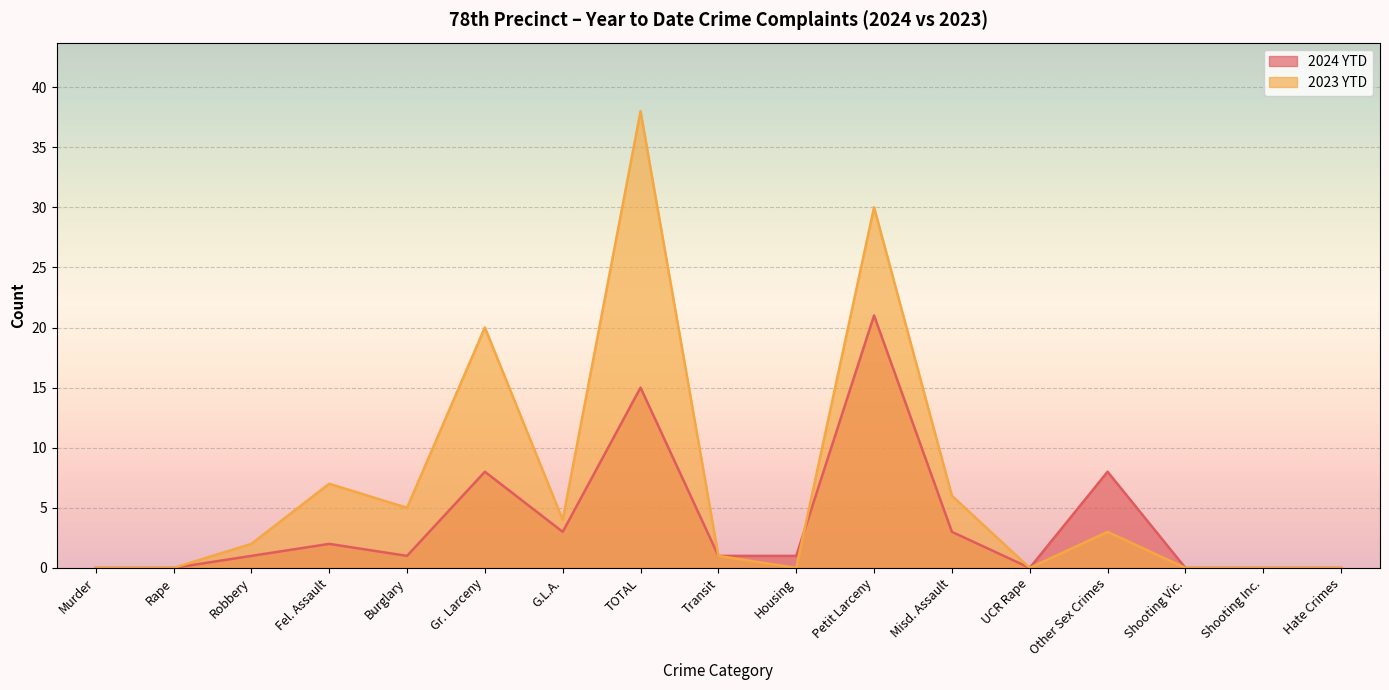

Reading left to right, transcribe all the data shown in this chart.

2024 YTD: Murder=0	Rape=0	Robbery=1	Fel. Assault=2	Burglary=1	Gr. Larceny=8	G.L.A.=3	TOTAL=15	Transit=1	Housing=1	Petit Larceny=21	Misd. Assault=3	UCR Rape=0	Other Sex Crimes=8	Shooting Vic.=0	Shooting Inc.=0	Hate Crimes=0
2023 YTD: Murder=0	Rape=0	Robbery=2	Fel. Assault=7	Burglary=5	Gr. Larceny=20	G.L.A.=4	TOTAL=38	Transit=1	Housing=0	Petit Larceny=30	Misd. Assault=6	UCR Rape=0	Other Sex Crimes=3	Shooting Vic.=0	Shooting Inc.=0	Hate Crimes=0